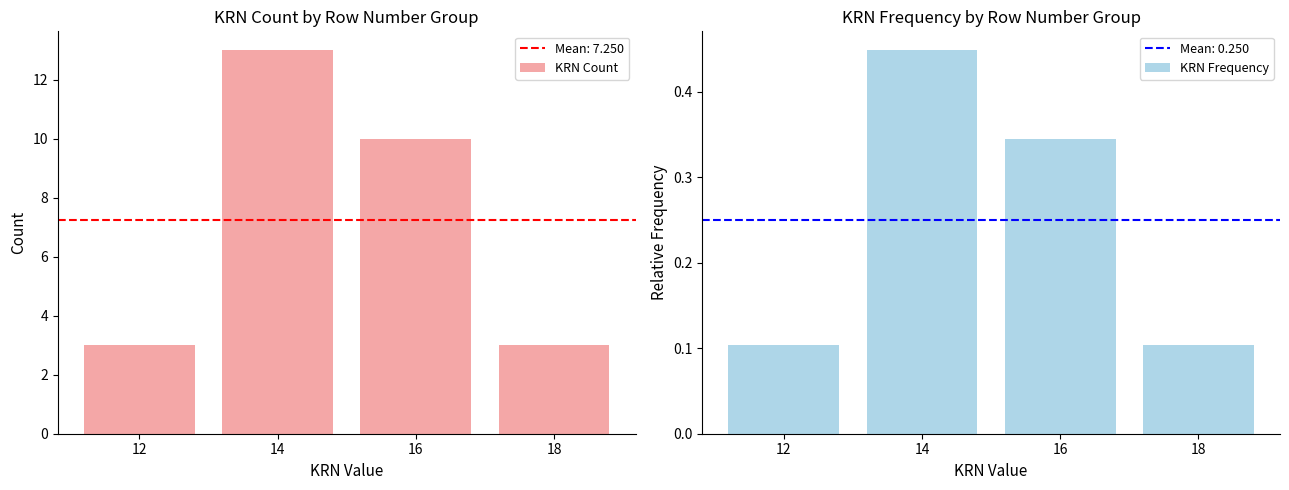

Rank the categories by KRN Count value from lowest to highest.

12, 18, 16, 14